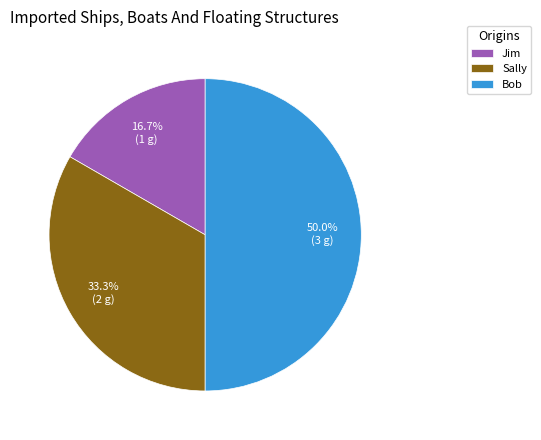

To the nearest percent, what percentage of the pie is Jim?

17%